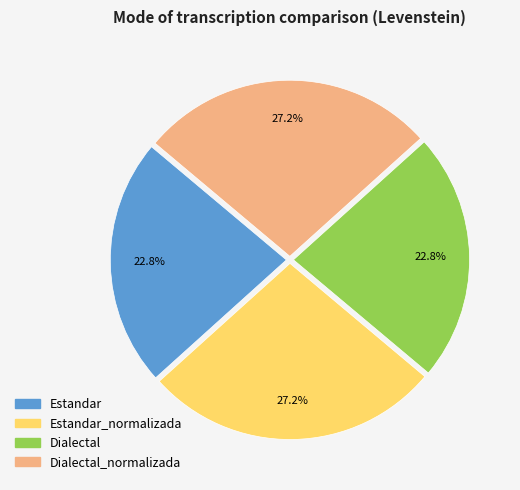

To the nearest percent, what is the difference between the largest and smallest slice percentages?

4%